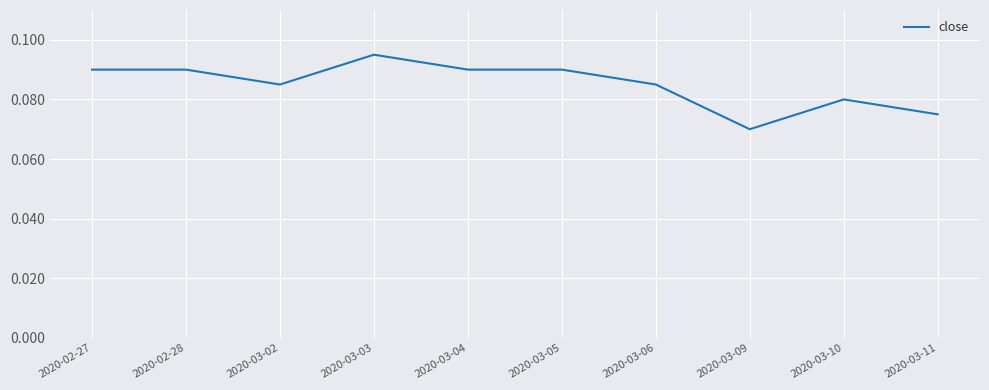

Does the chart have visible grid lines?

Yes